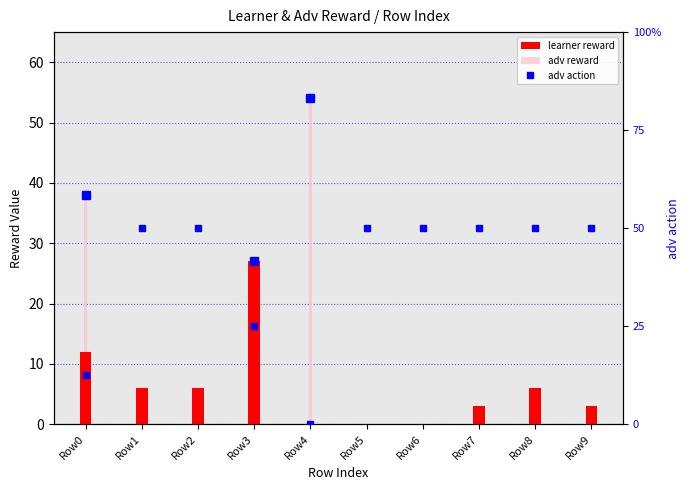

What are all the series names shown in the legend?

learner reward, adv reward, adv action